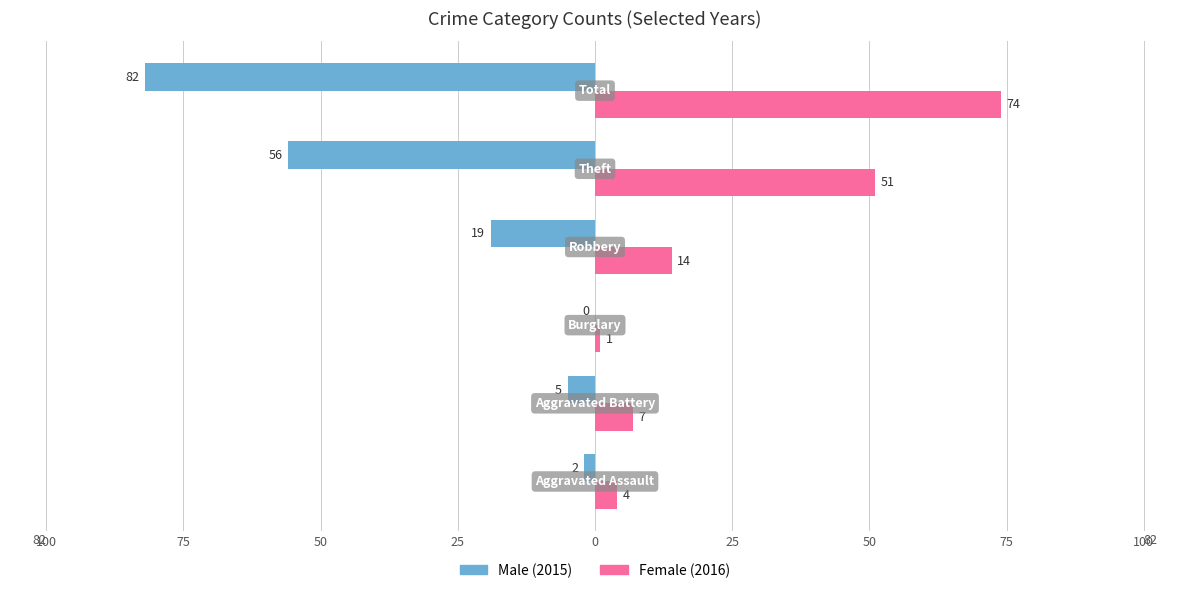

How many bars are there in each group?

2